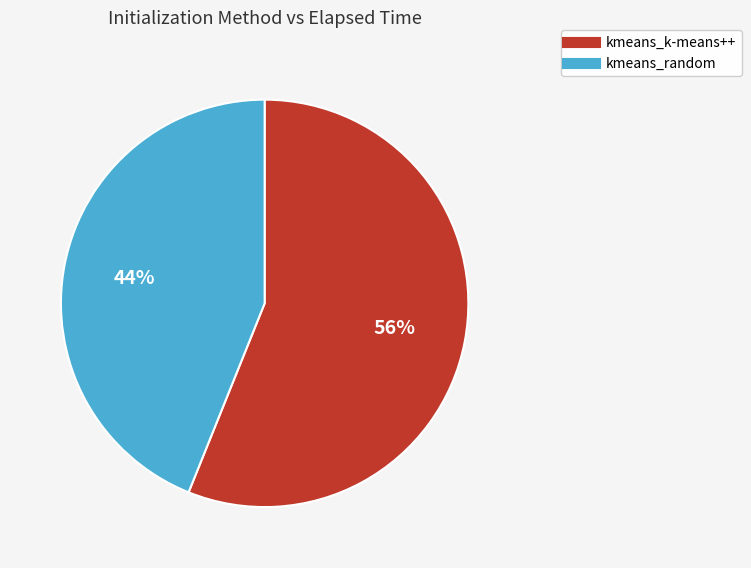

Approximately how many times larger is the value at kmeans_random compared to kmeans_k-means++?

0.8